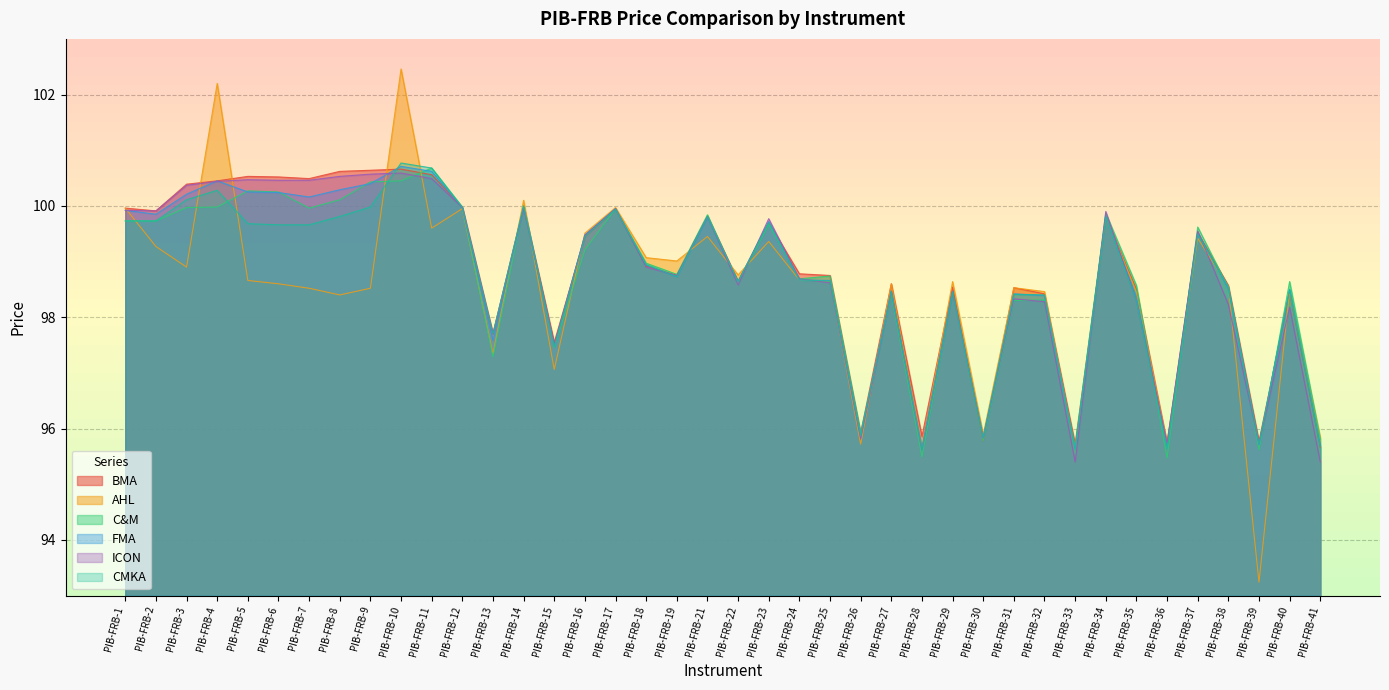

True or false: CMKA has a value of 144.4 at PIB-FRB-8.

False